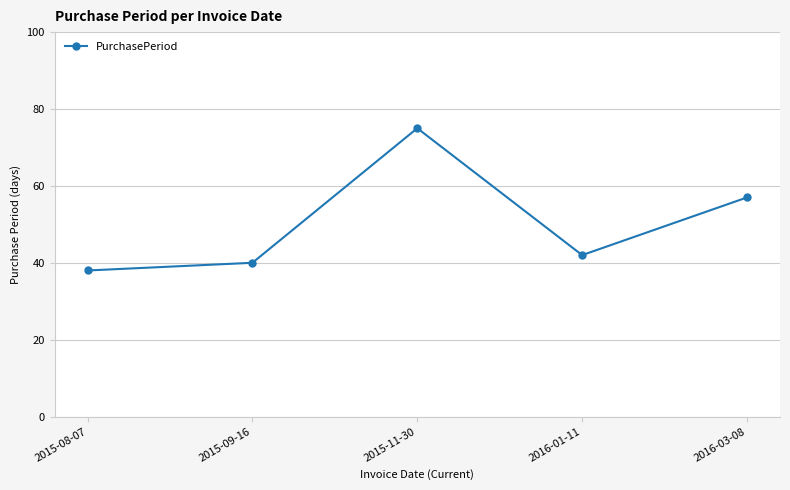

List the labels in order of value, smallest first.

2015-08-07, 2015-09-16, 2016-01-11, 2016-03-08, 2015-11-30